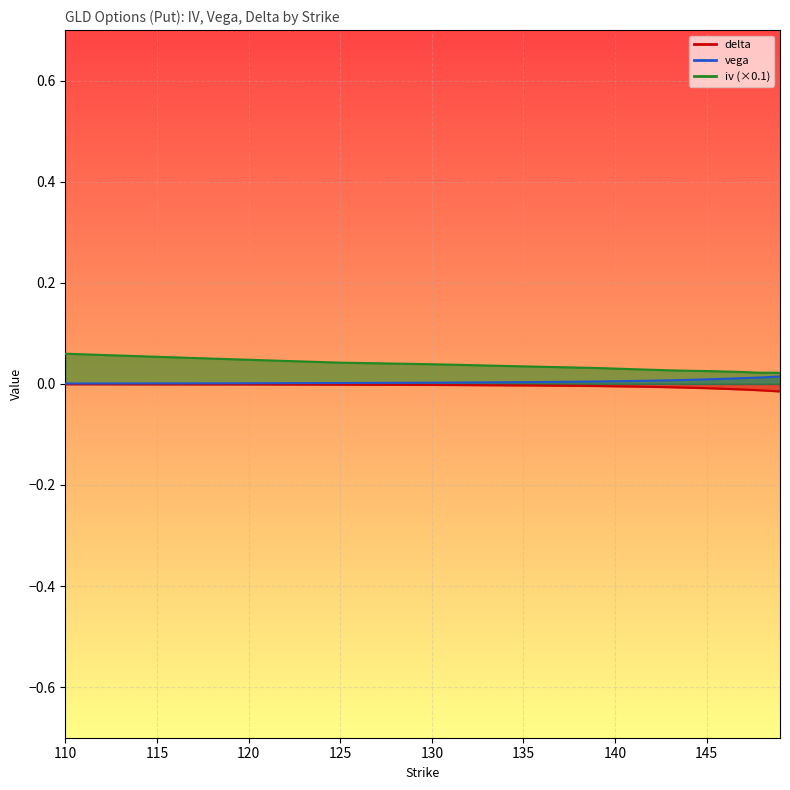

True or false: delta has more than 1 interior local peaks.

False